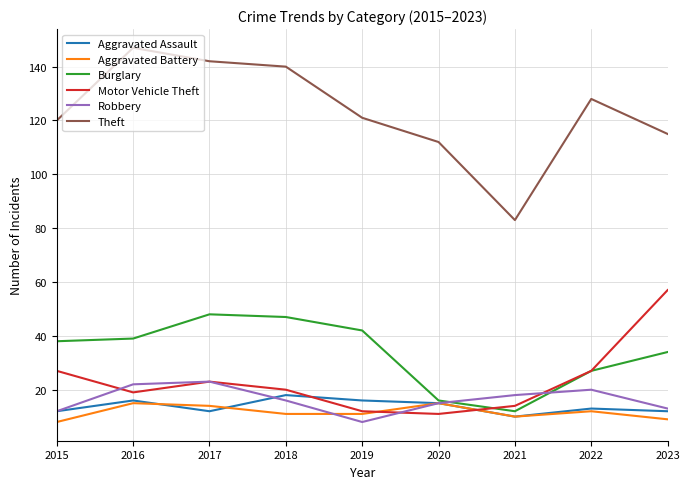

What is the highest value of the Burglary series?

48